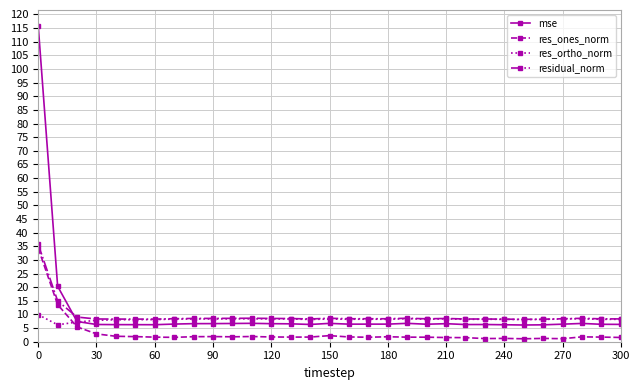

What are all the series names shown in the legend?

mse, res_ones_norm, res_ortho_norm, residual_norm